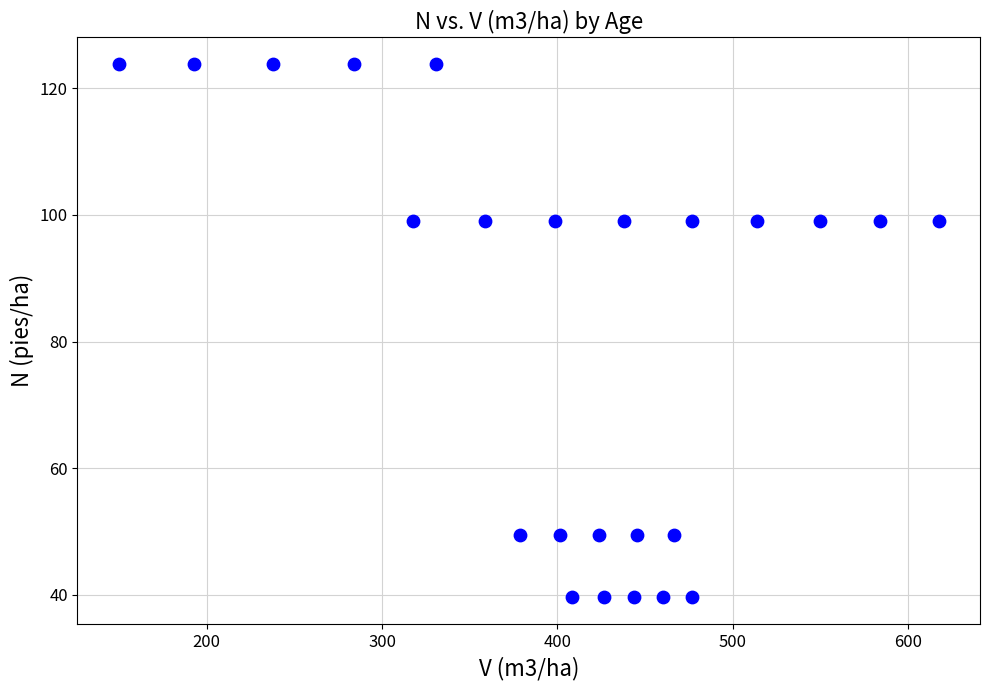

What is the range of X values (max minus min)?

467.7